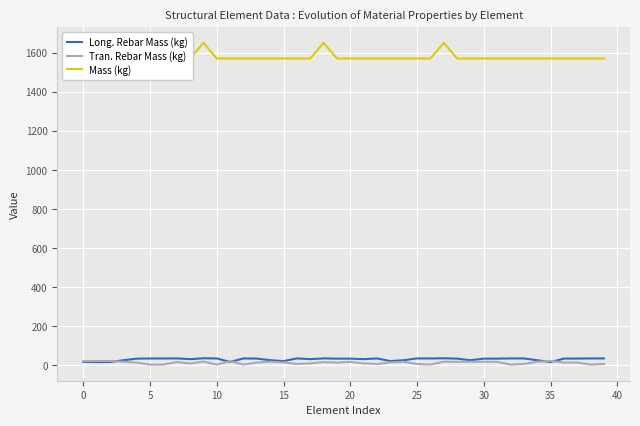

How many lines are shown in the chart?

3